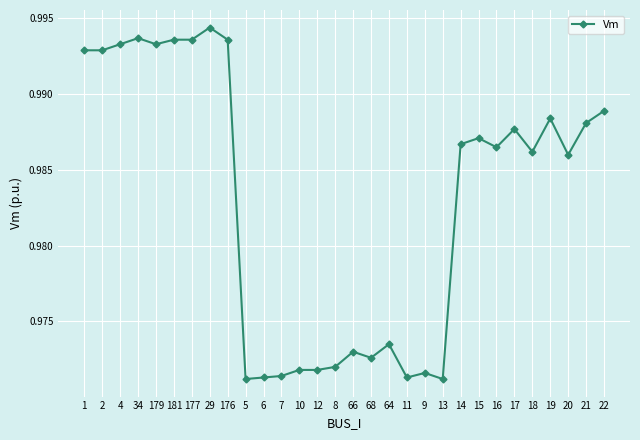

How many values are between 0 and 1?

30